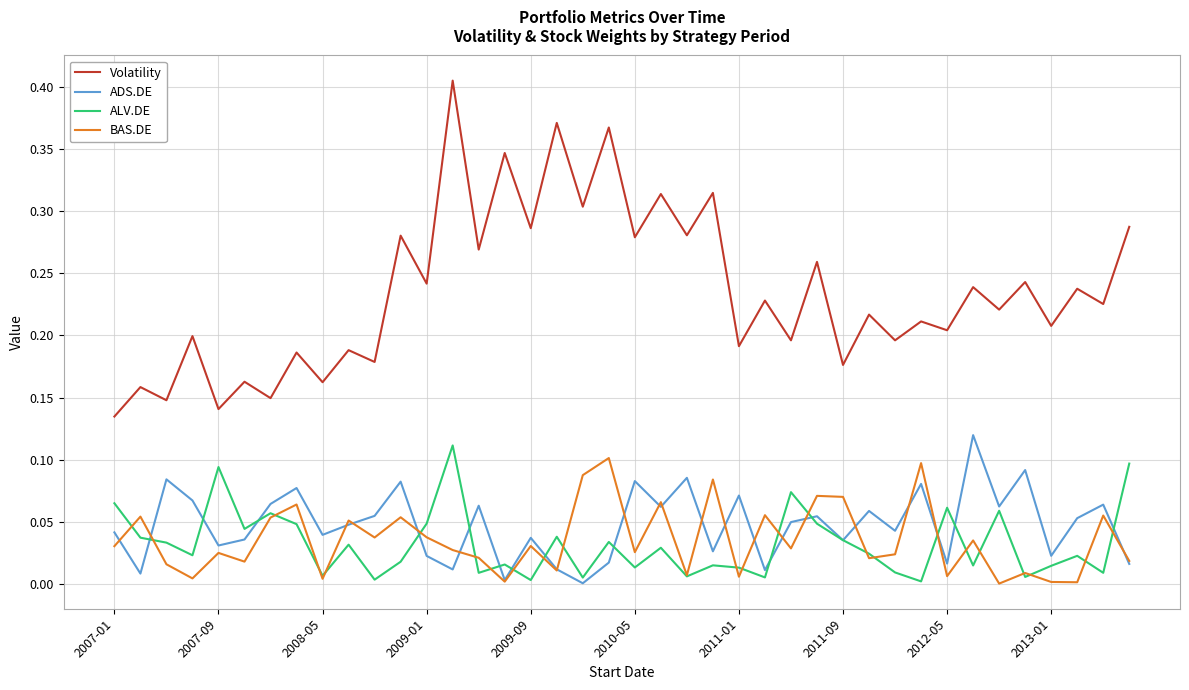

Which series has the largest range (max minus min)?

Volatility